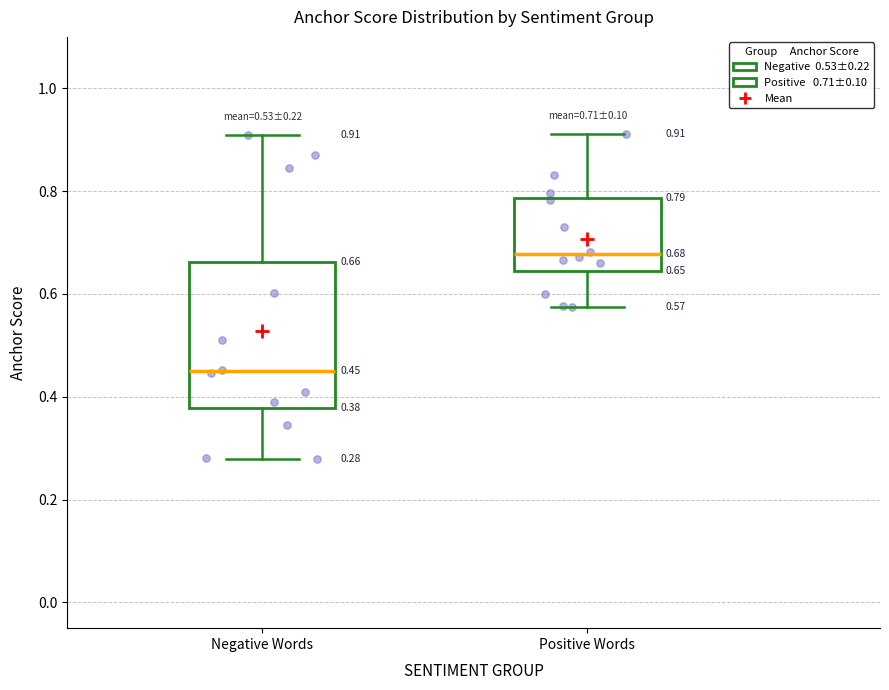

Which box has the lowest median line?

Negative Words